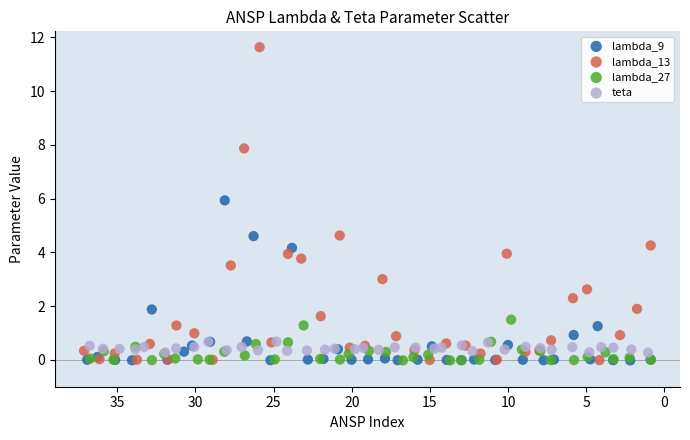

Which series contains the highest Y value?

lambda_13